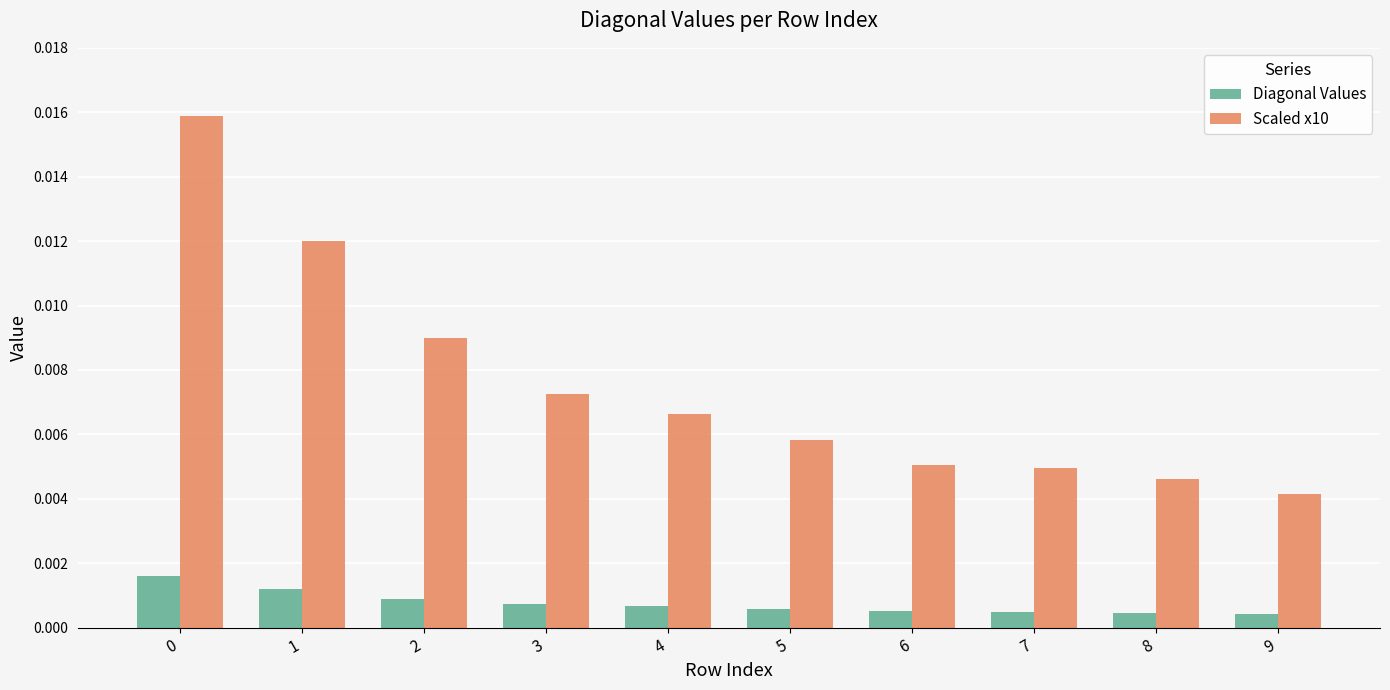

Where is Scaled x10 nearest to the value 0?

9